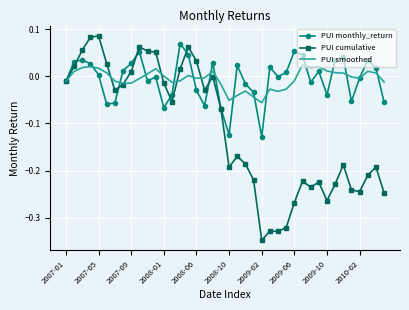

Which series has the widest spread of values?

PUI cumulative